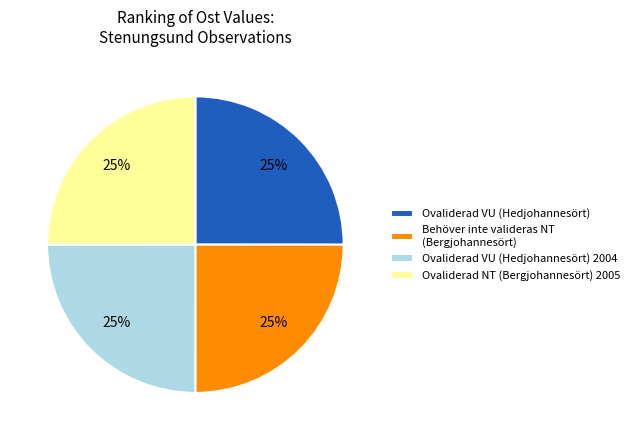

Count the number of slices in the pie.

4